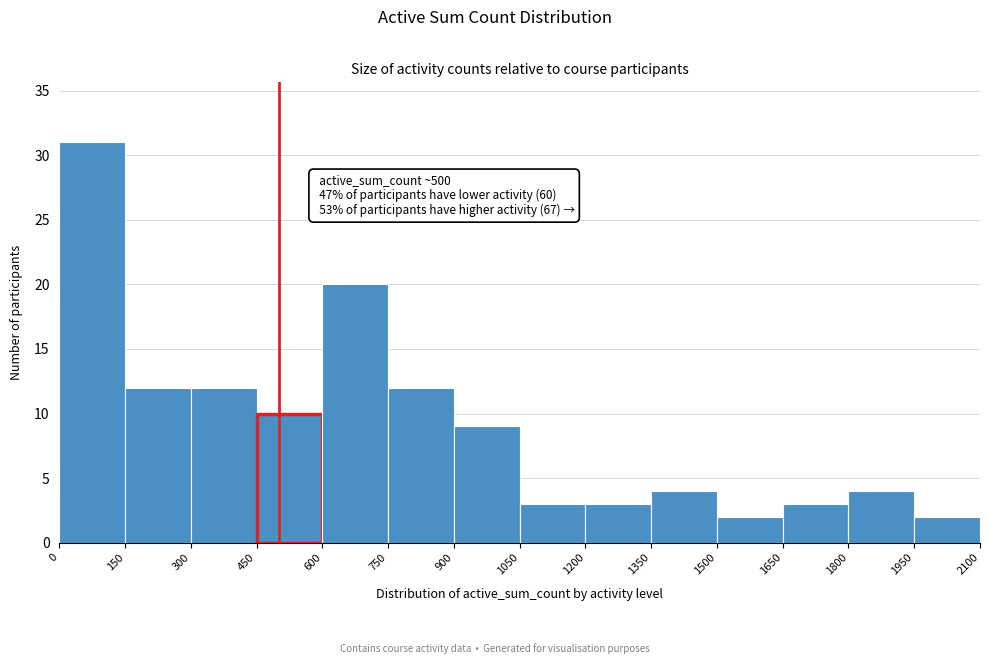

Which range on the x-axis has the tallest bar?

0 to 150